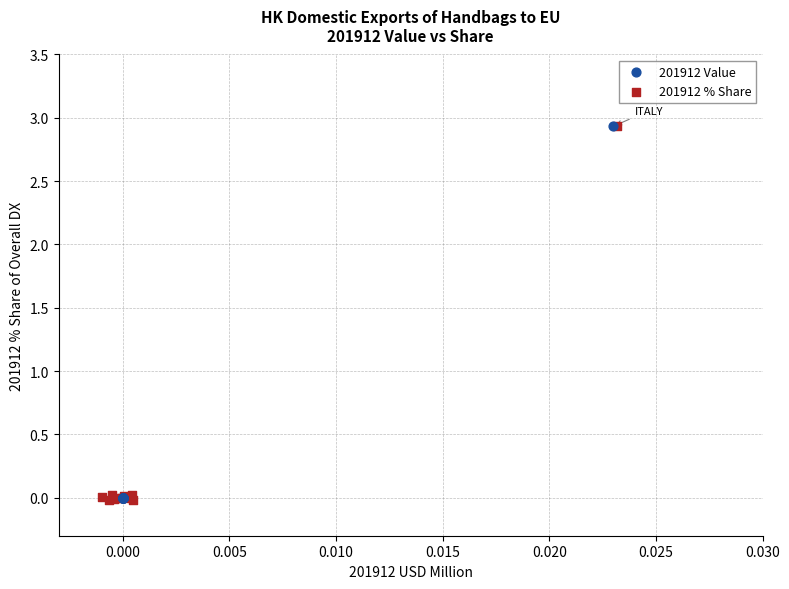

Which series has the widest spread of Y values?

201912 % Share